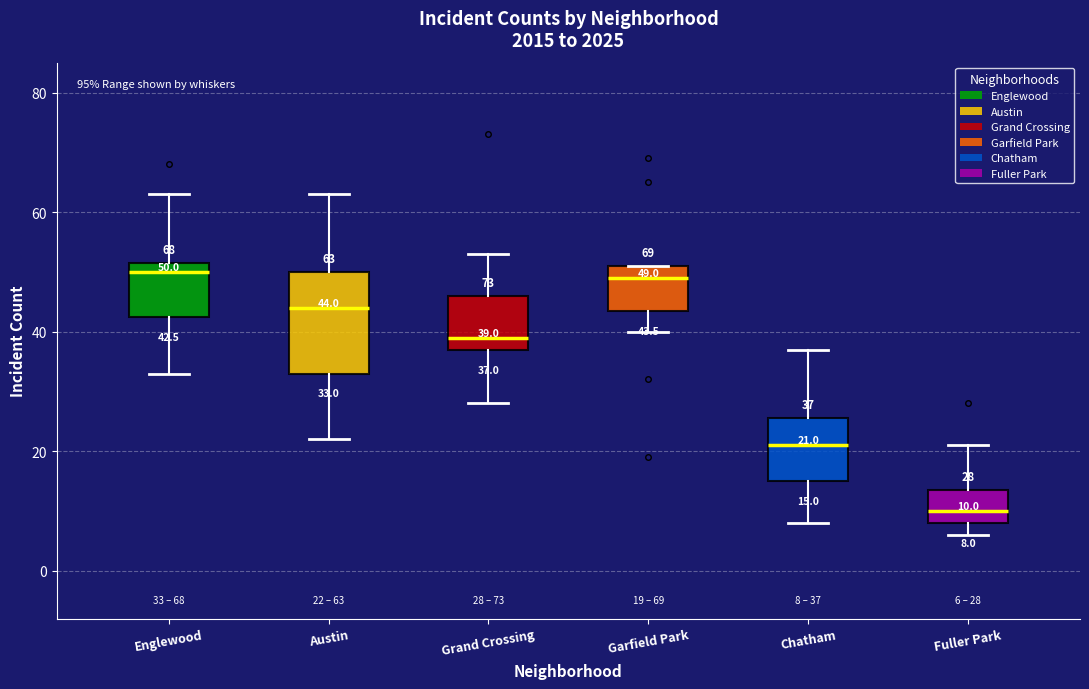

Comparing the boxes themselves (not the whiskers), which one is the tallest?

Austin